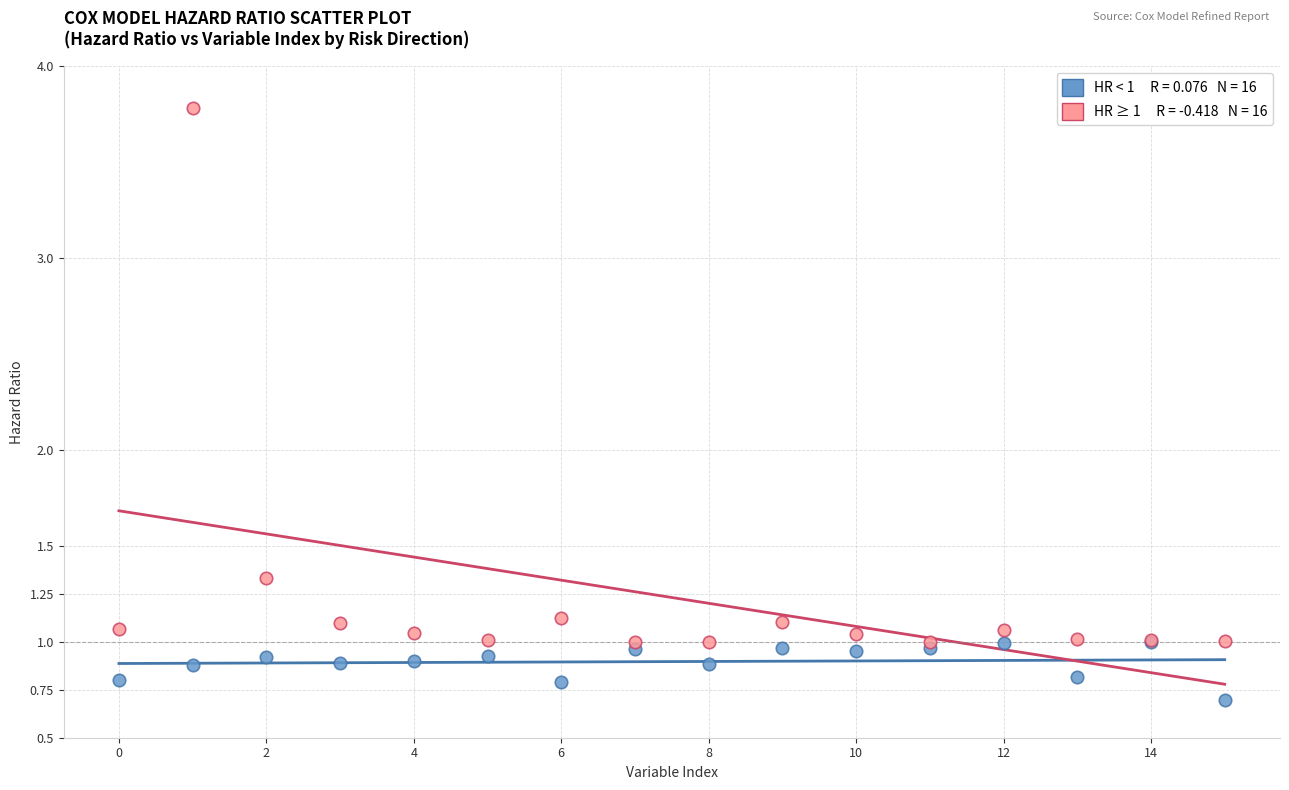

Across all series, what Y value is closest to 2?

1.3